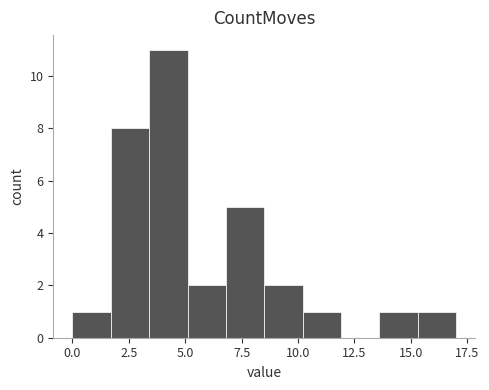

Read against the x-axis, roughly where is the centre of the tallest bar?

4.5